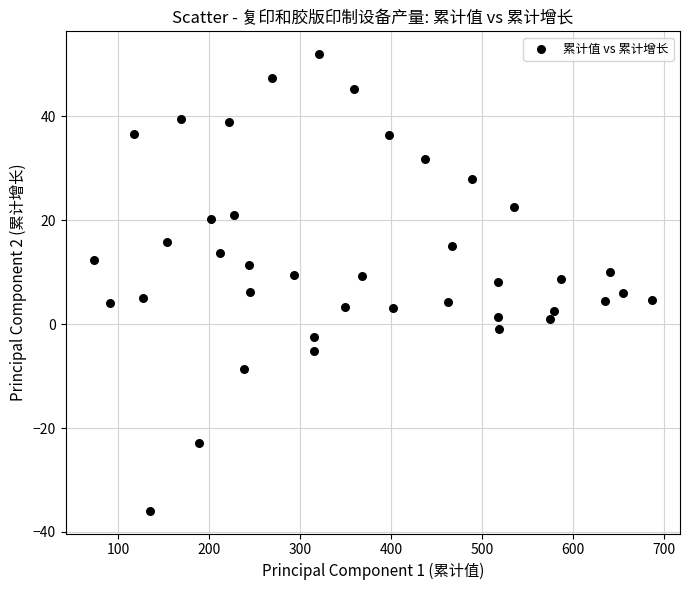

What is the range of Y values (max minus min)?

87.9